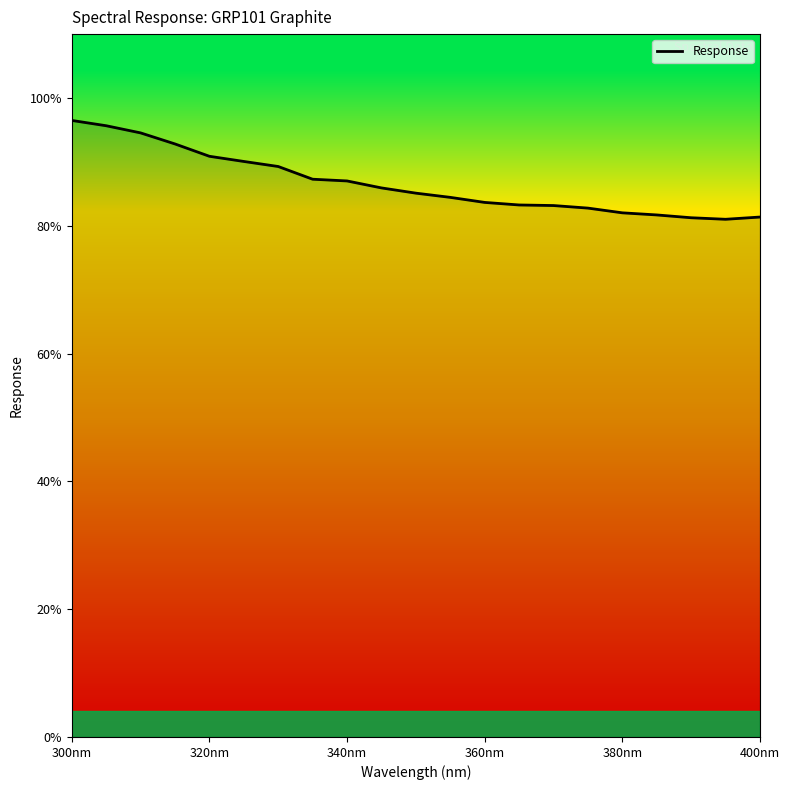

How many categories are shown in the chart?

21